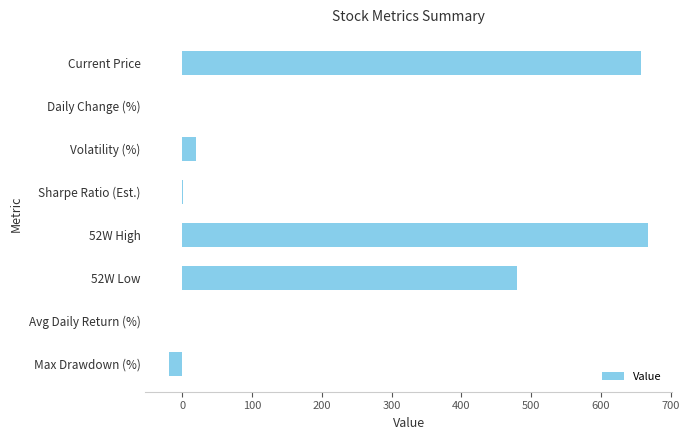

Where is the data nearest to the value 324?

52W Low